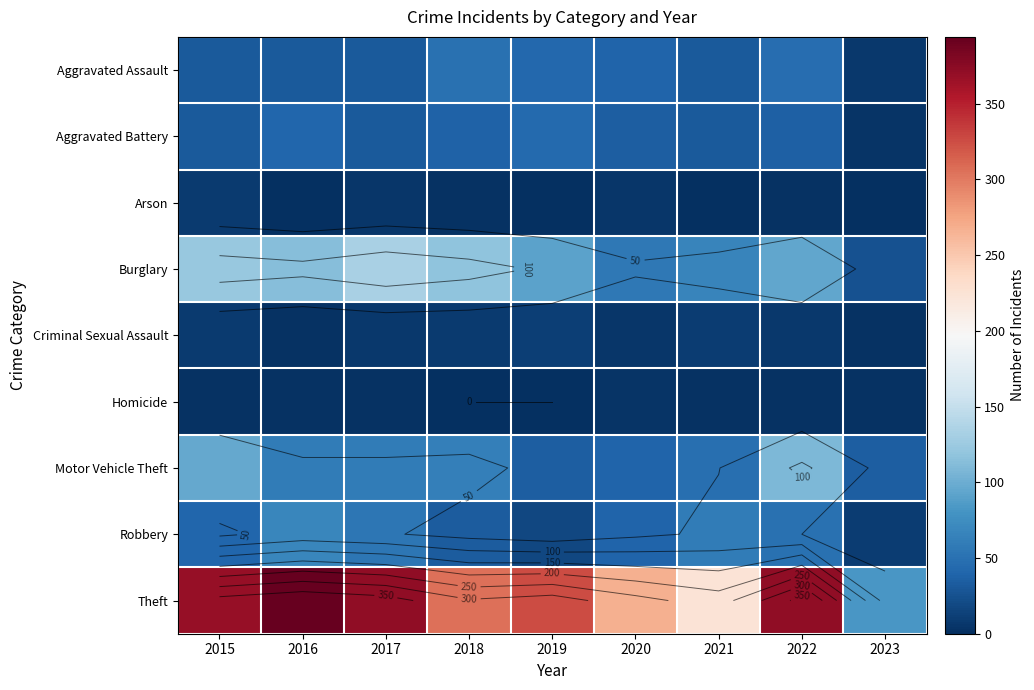

True or false: Theft has a value of 82 at 2023.

True